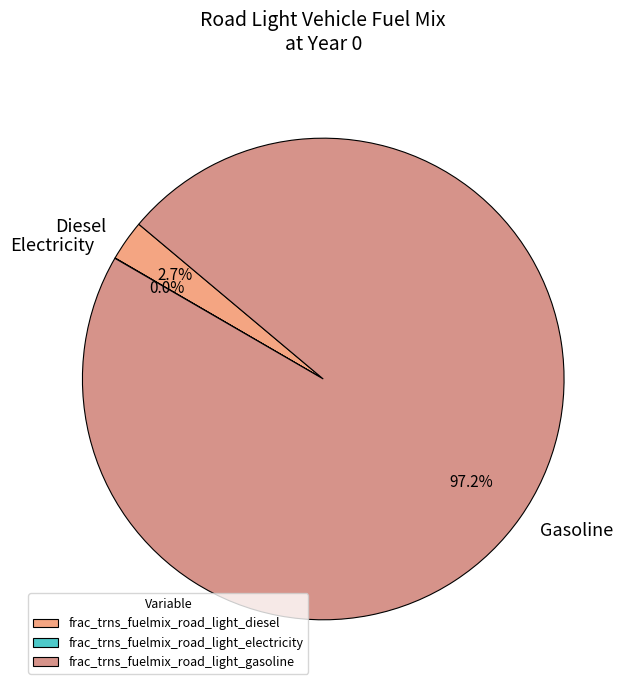

What percentage is the frac_trns_fuelmix_road_light_diesel slice, to the nearest percent?

3%